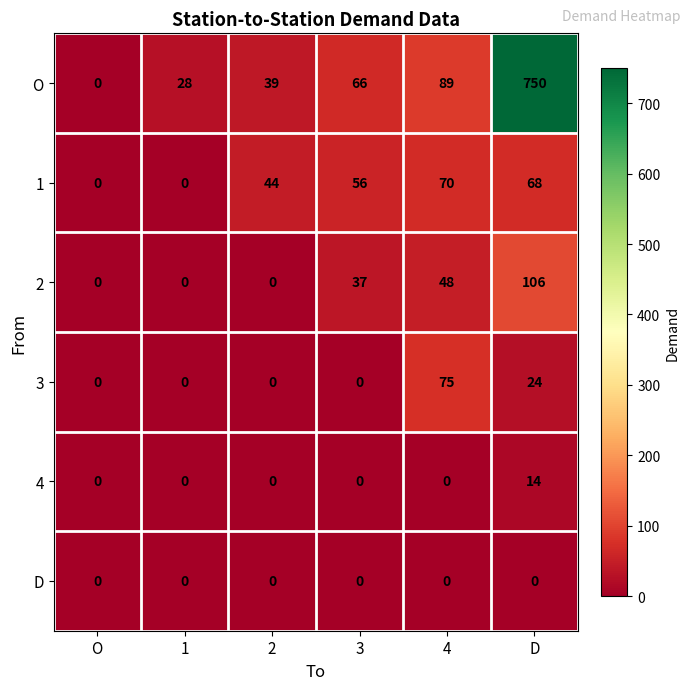

How many positive values does the 2 series have?

3